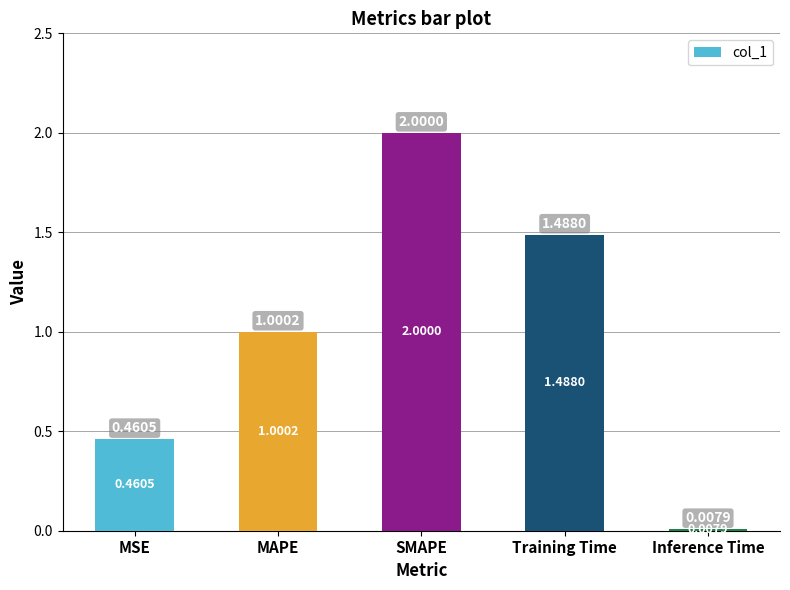

List the labels in order of value, smallest first.

Inference Time, MSE, MAPE, Training Time, SMAPE